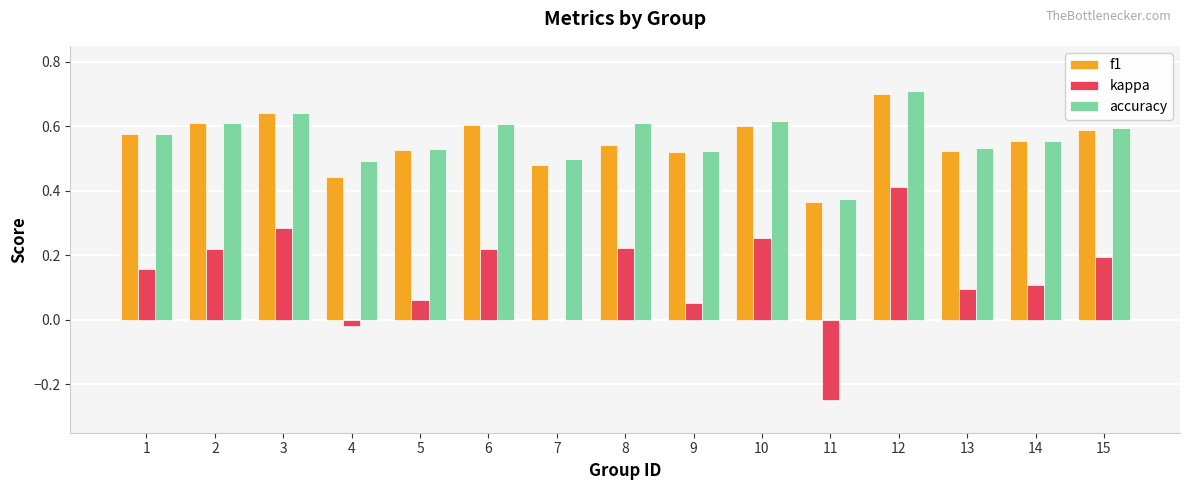

Count the number of categories in the chart.

15